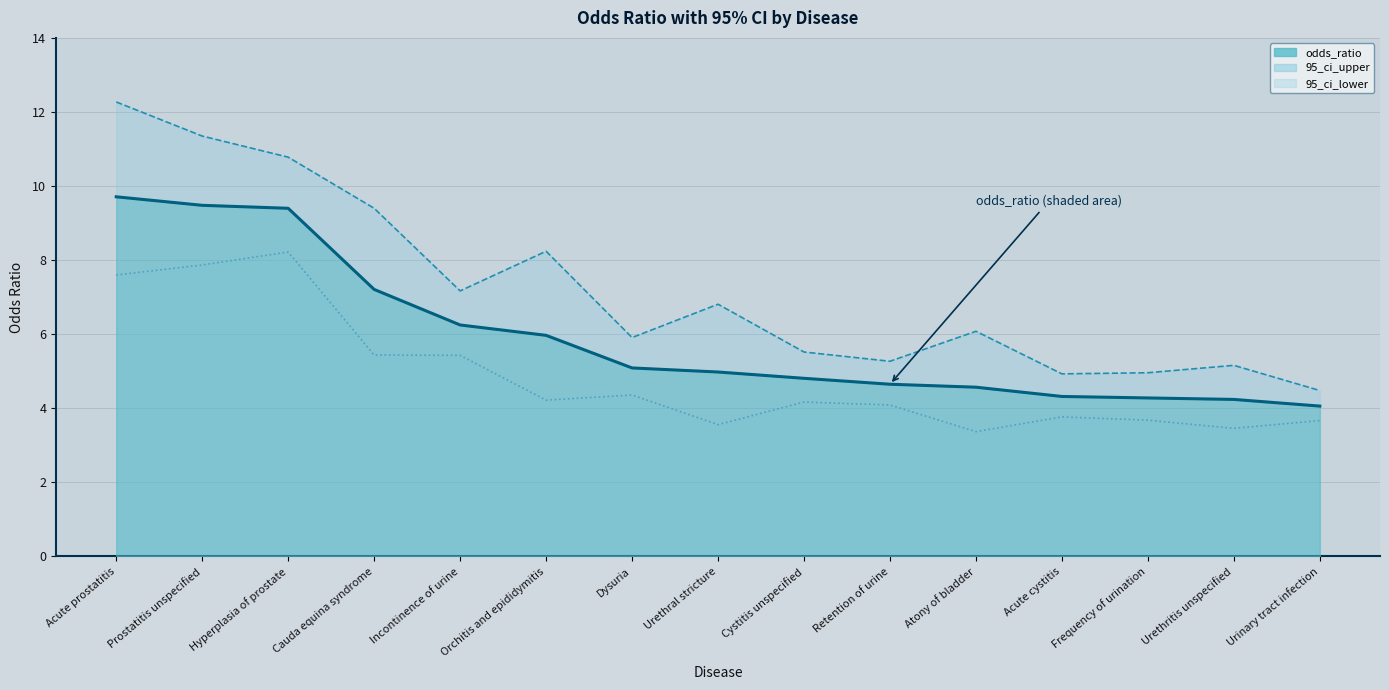

Is the value of 95_ci_lower at Atony of bladder greater than the value of 95_ci_upper at Urinary tract infection?

No